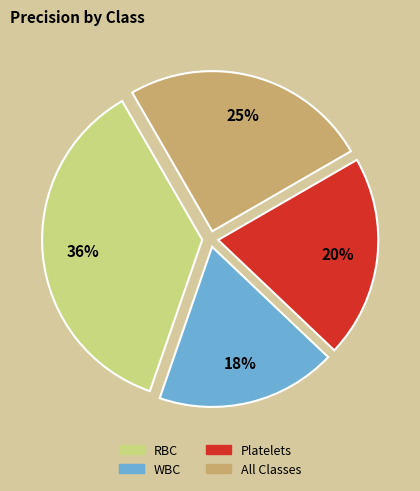

Rank the categories by value from lowest to highest.

WBC, Platelets, All Classes, RBC